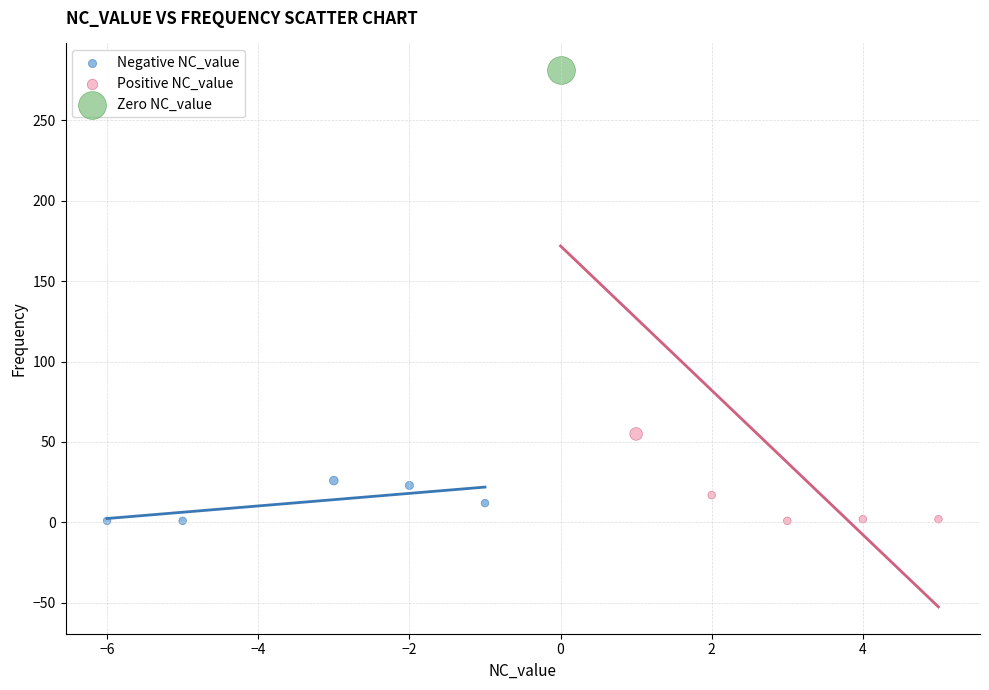

Which series reaches the maximum Y coordinate?

Zero NC_value